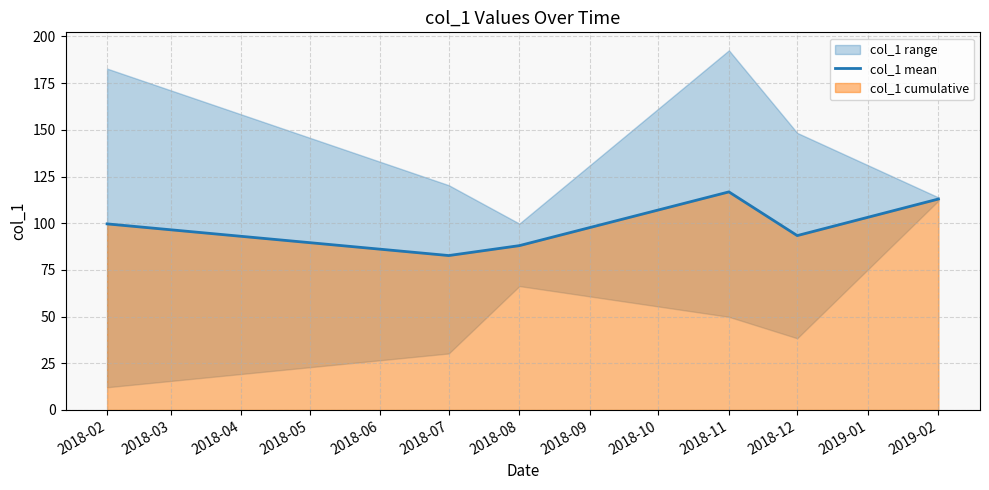

What is the value of the 4th point from the left?

116.8